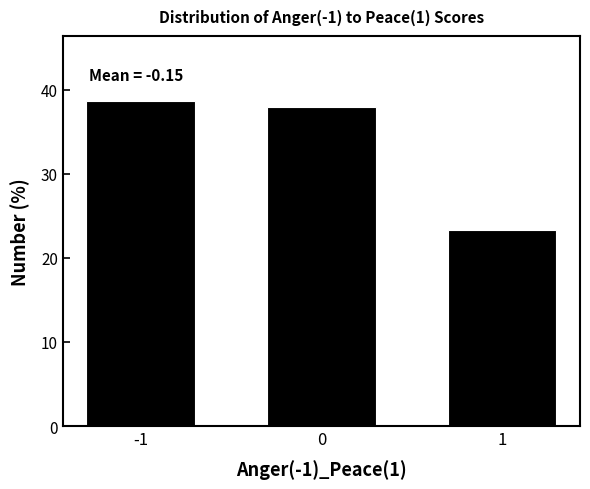

Reading right to left, what are all the values shown in this chart?

1=23.3	0=38.0	-1=38.7